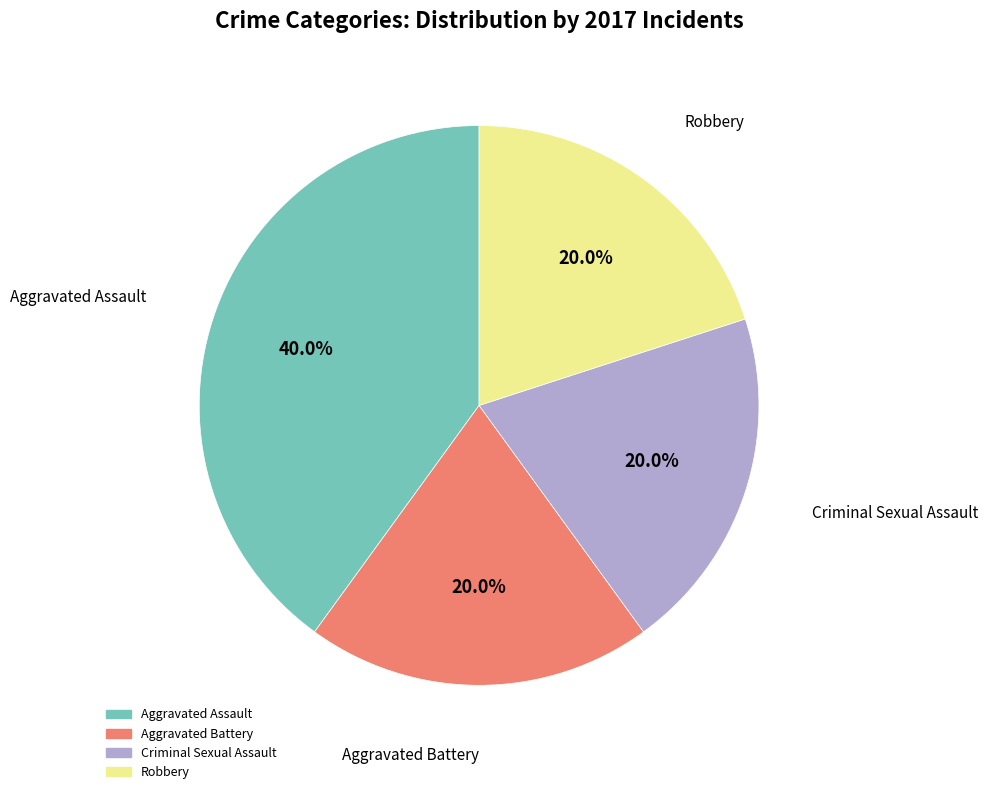

Which slice is the largest?

Aggravated Assault